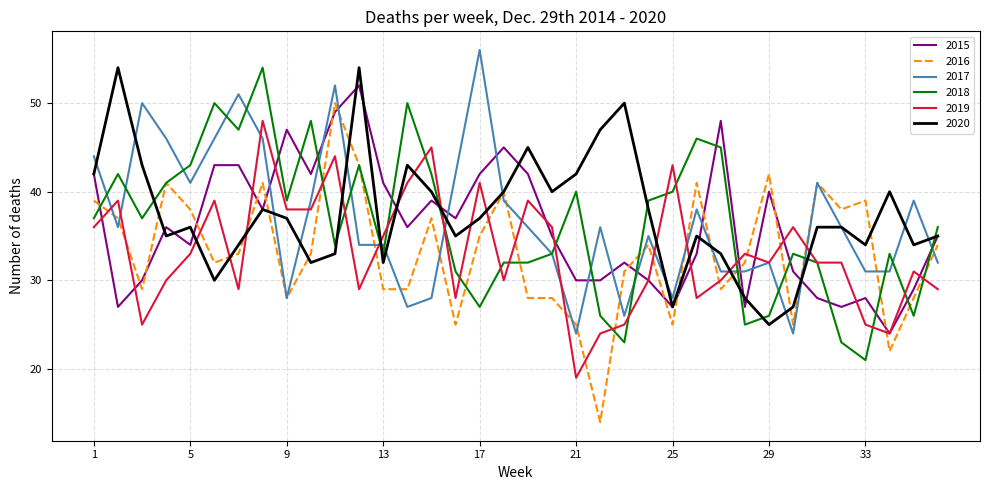

What is the greatest value displayed?

56